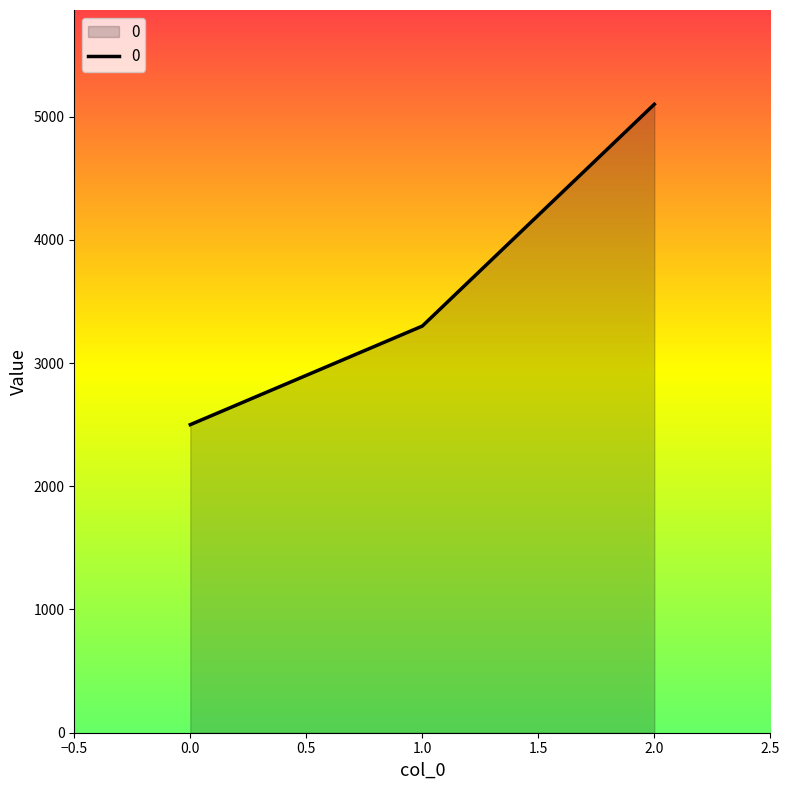

Reading left to right, extract all data points from this chart.

0.0=2500	1.0=3300	2.0=5100